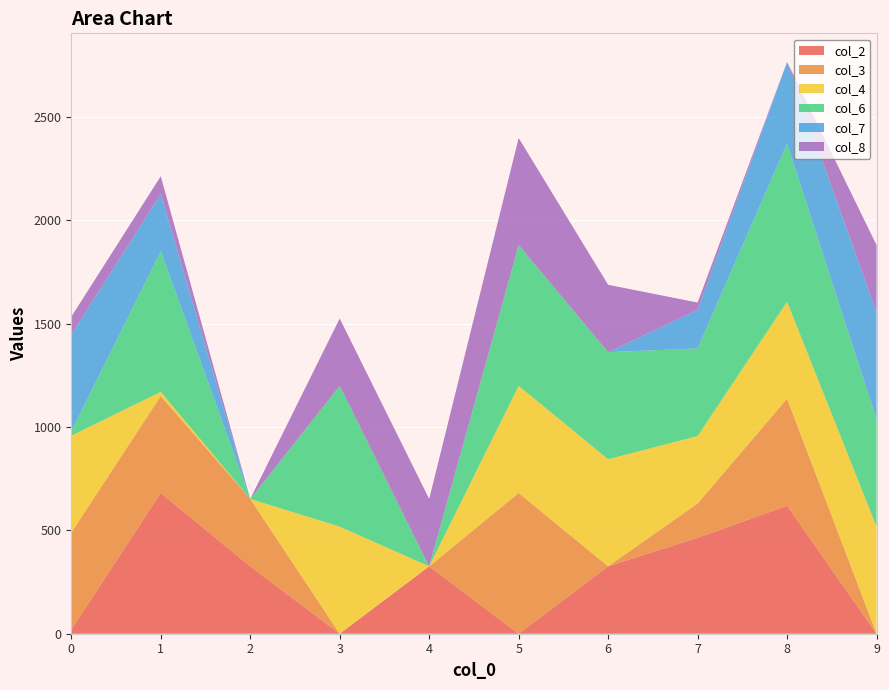

Reading right to left, transcribe all the data shown in this chart.

col_2: 0	619	464	326	0	326	0	326	681	20
col_3: 0	518	166	0	681	0	0	326	469	469
col_4: 518	469	326	518	518	0	518	0	20	469
col_6: 518	766	424	518	681	0	681	0	681	20
col_7: 518	394	186	0	0	0	0	0	276	469
col_8: 326	0	36	326	518	326	326	0	86	86